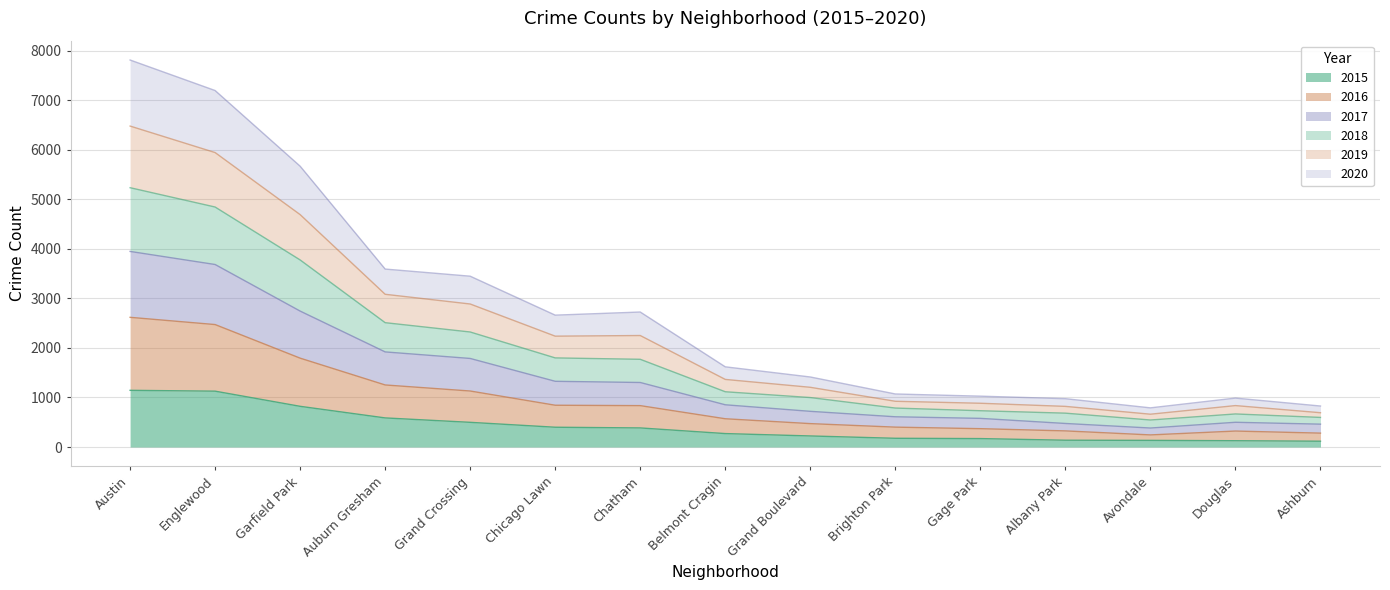

What is the highest value of the 2015 series?

1144